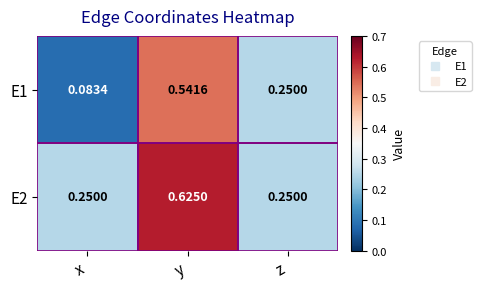

How many distinct data groups are displayed?

2